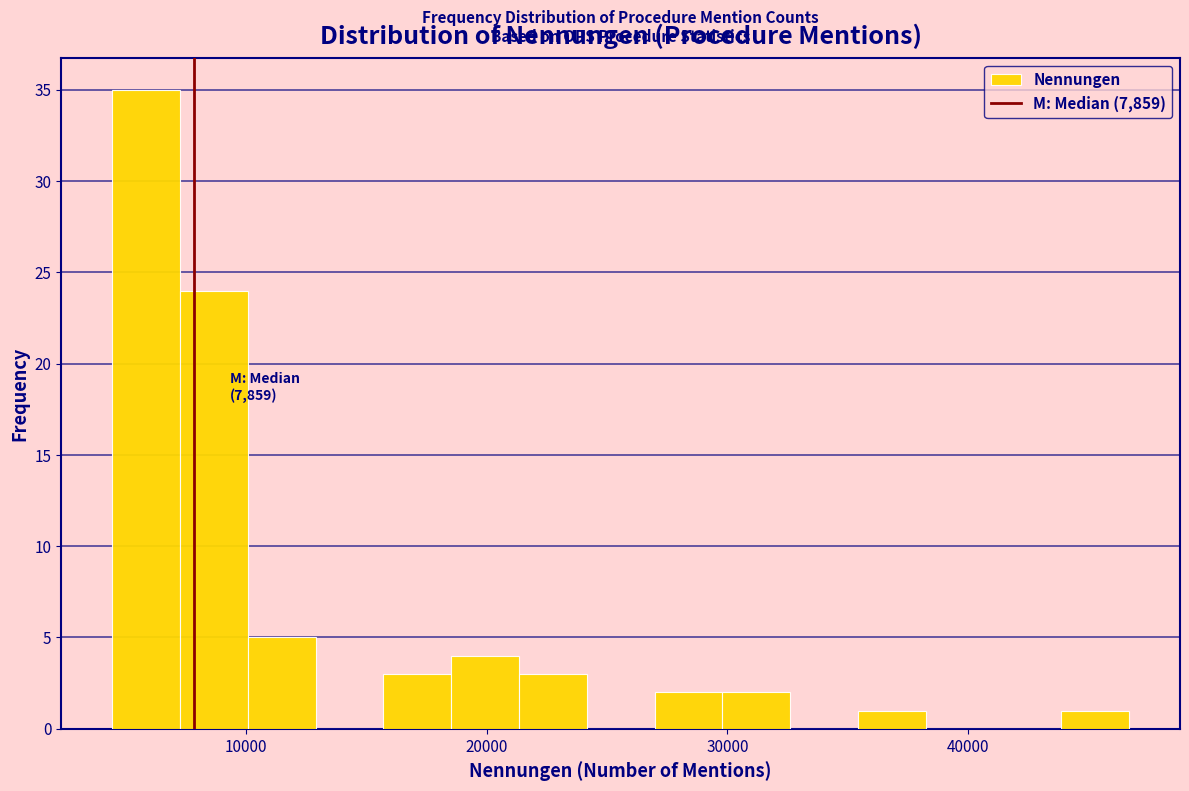

Around what value on the x-axis is the tallest bar? Give the approximate position of its centre, as read against the axis.

6000